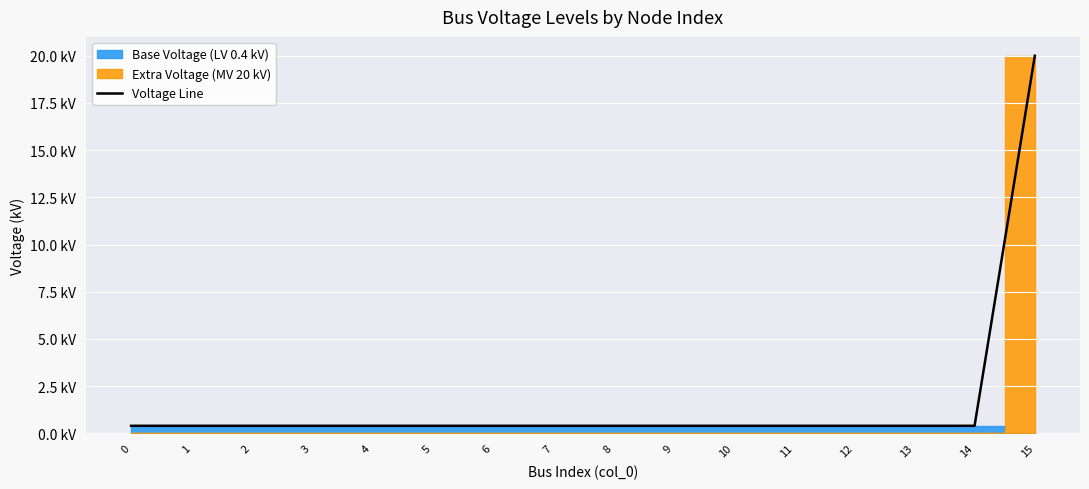

What is the sum of the values at 0 and 4?

0.8